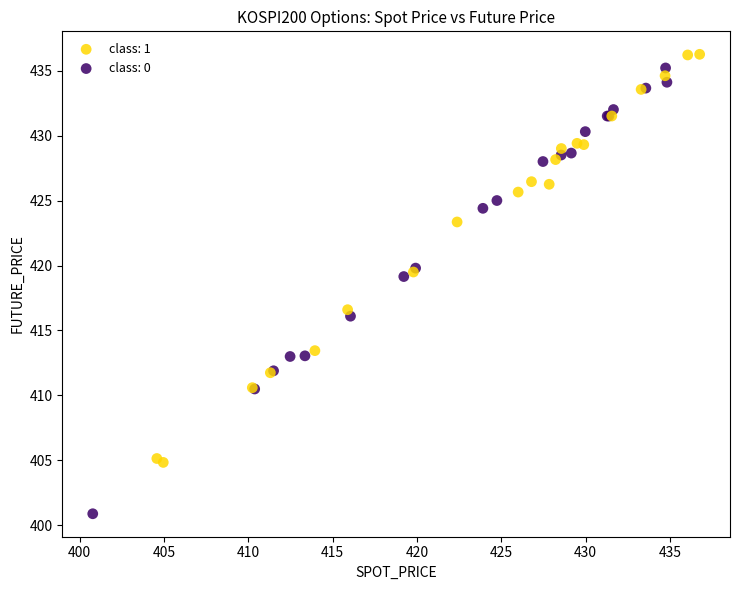

What are all the series names shown in the legend?

class: 1, class: 0